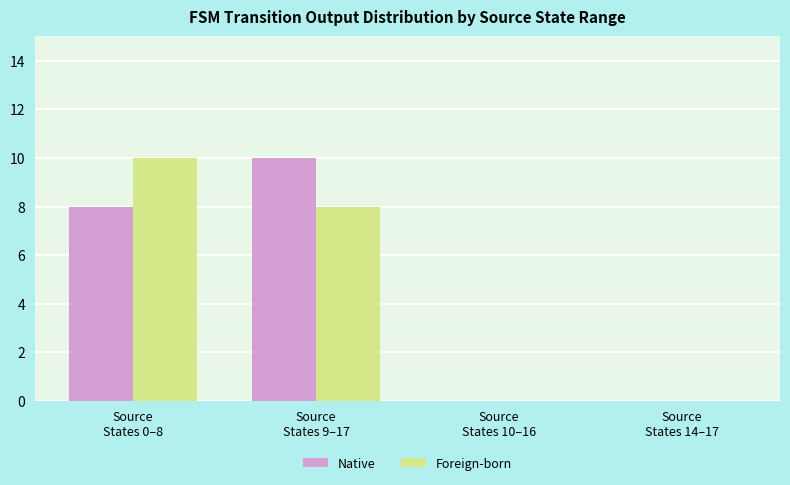

Reading left to right, what are all the values shown in this chart?

Native: Source
States 0–8=8	Source
States 9–17=10	Source
States 10–16=0	Source
States 14–17=0
Foreign-born: Source
States 0–8=10	Source
States 9–17=8	Source
States 10–16=0	Source
States 14–17=0